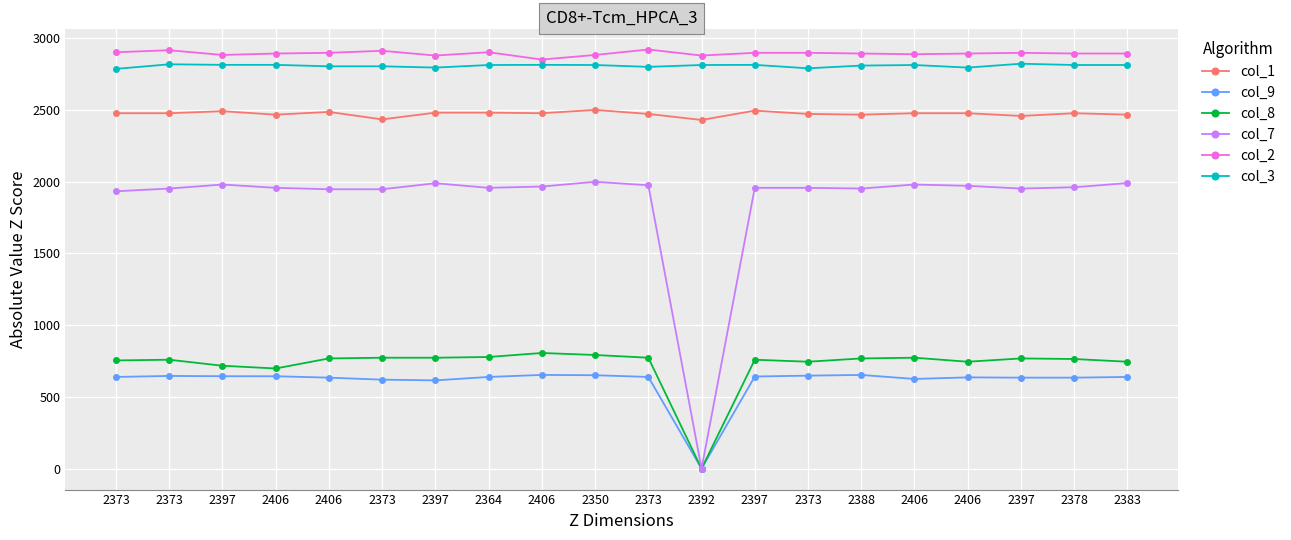

What is the spread (max minus min) of values at 2373?

2263